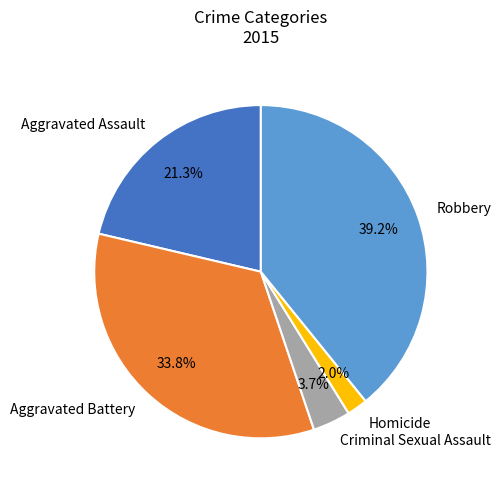

Count the number of slices in the pie.

5